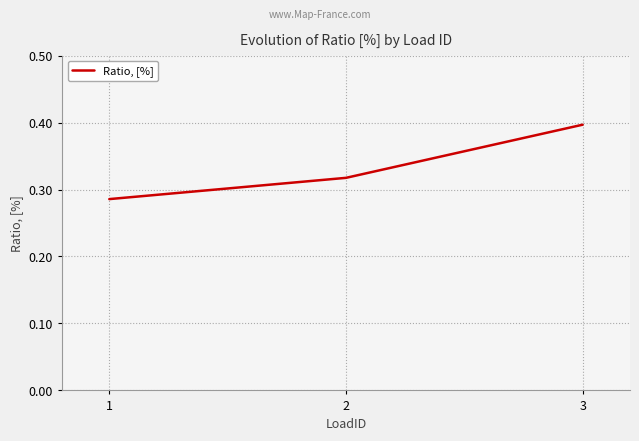

Count the values in the range 0 to 1.

3